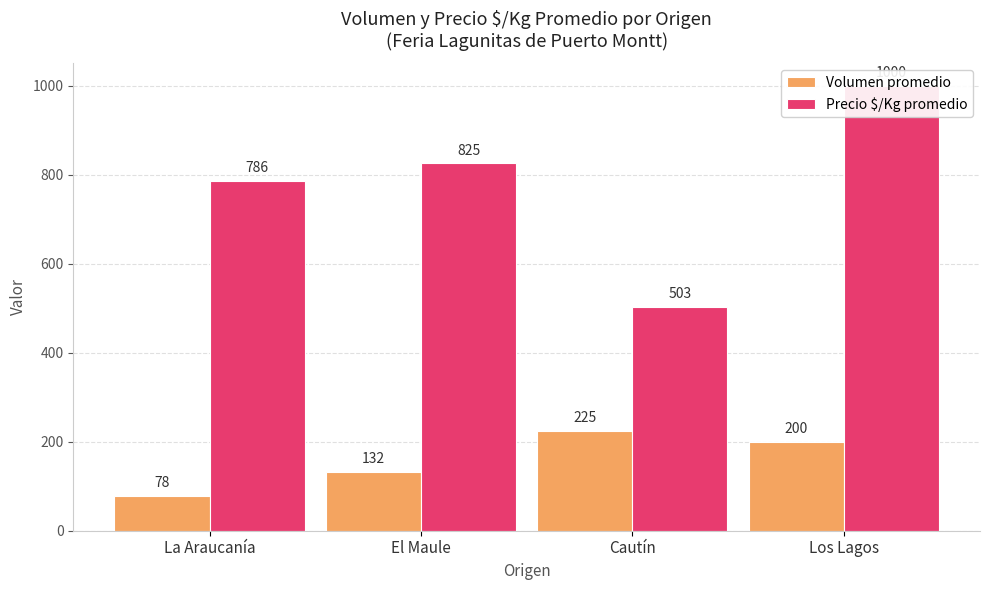

Which series has the largest range (max minus min)?

Precio $/Kg promedio